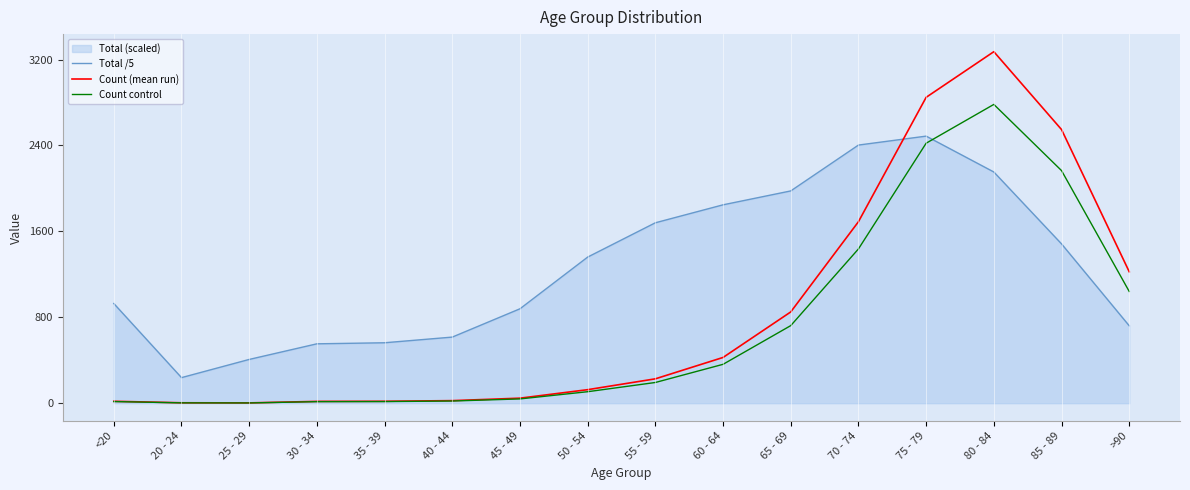

What is the value of the Count (mean run) point at the 14th from the left?

3273.0